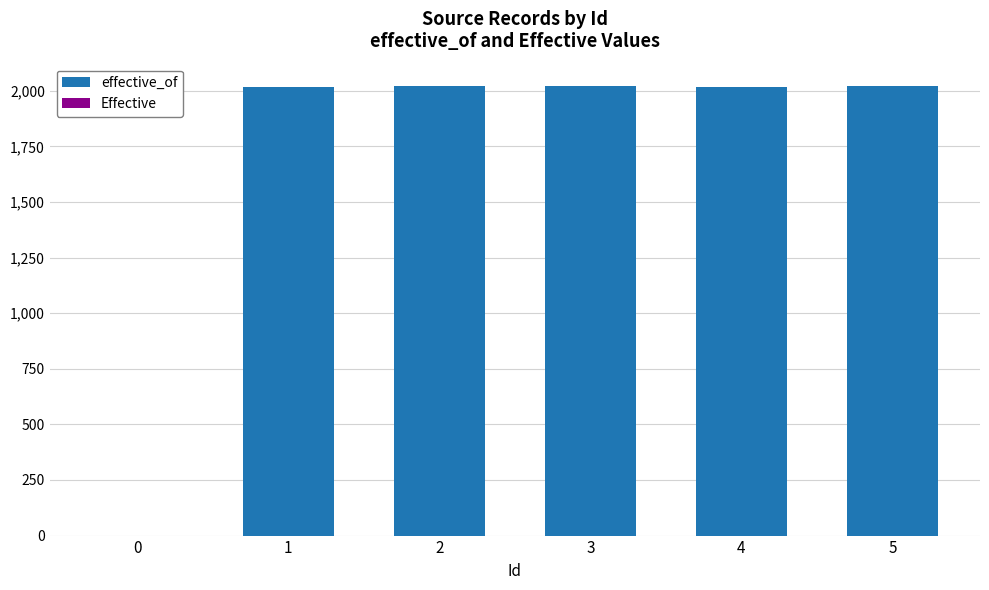

What is the sum of all effective_of values?

10096